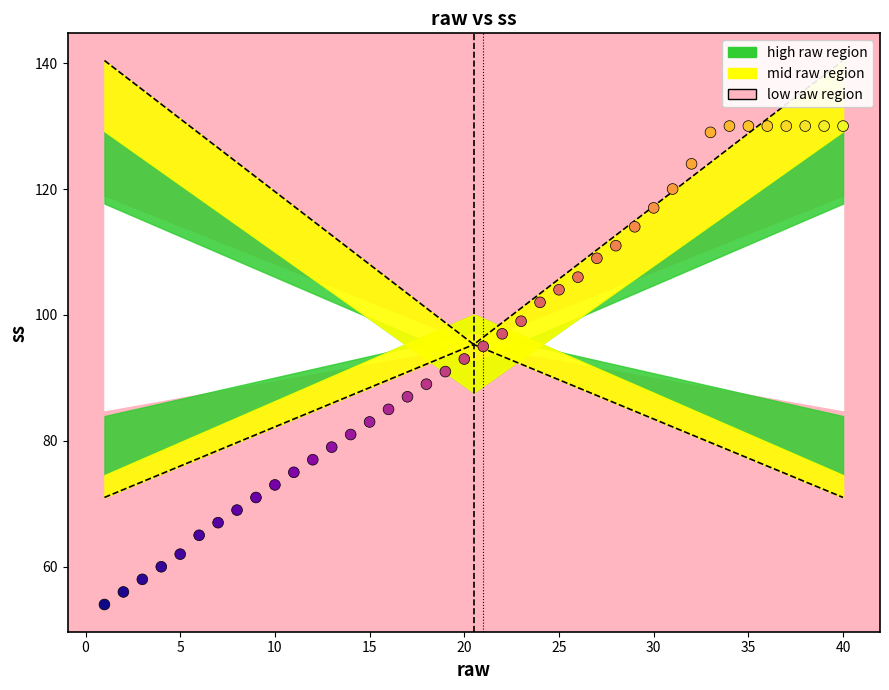

What is the range of X values (max minus min)?

39